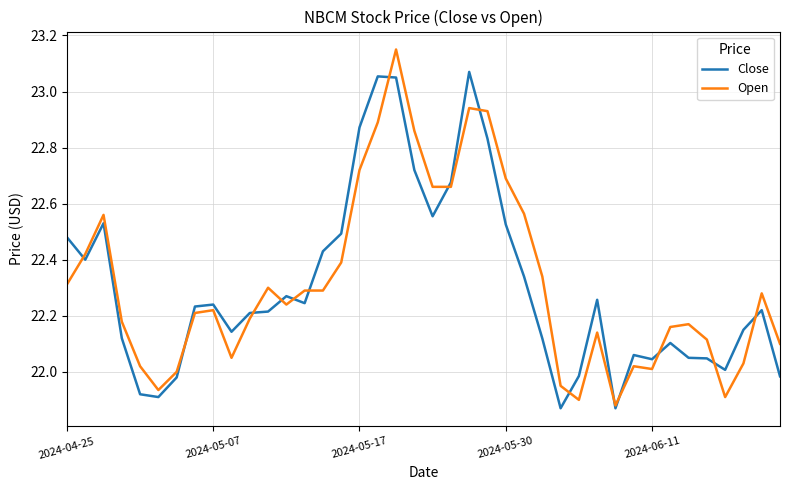

Rank the series by their maximum value, from lowest to highest.

Close, Open